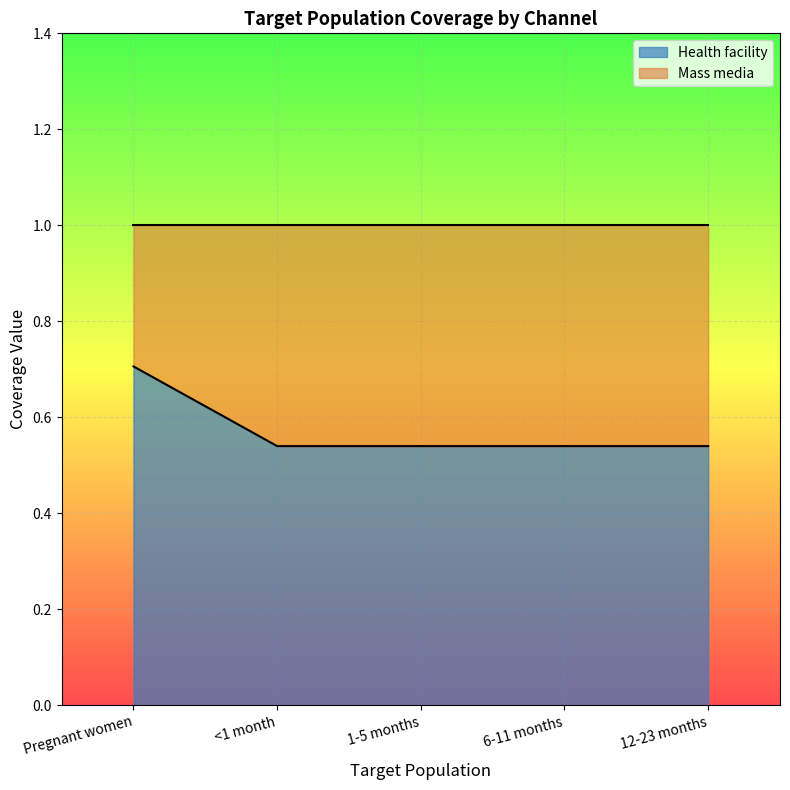

List the labels in order of value, largest first.

Pregnant women, <1 month, 1-5 months, 6-11 months, 12-23 months